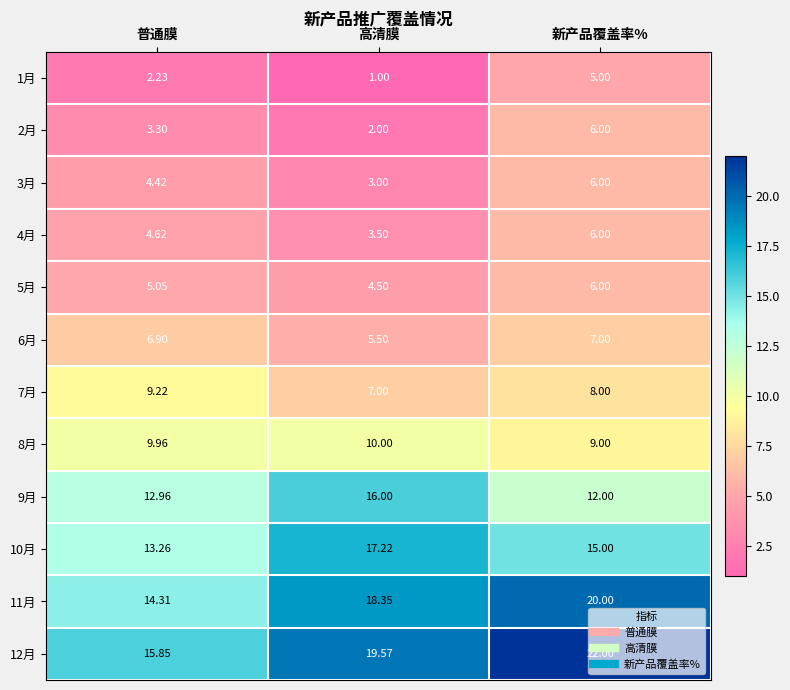

Which category has the lowest value in the 6月 series?

高清膜